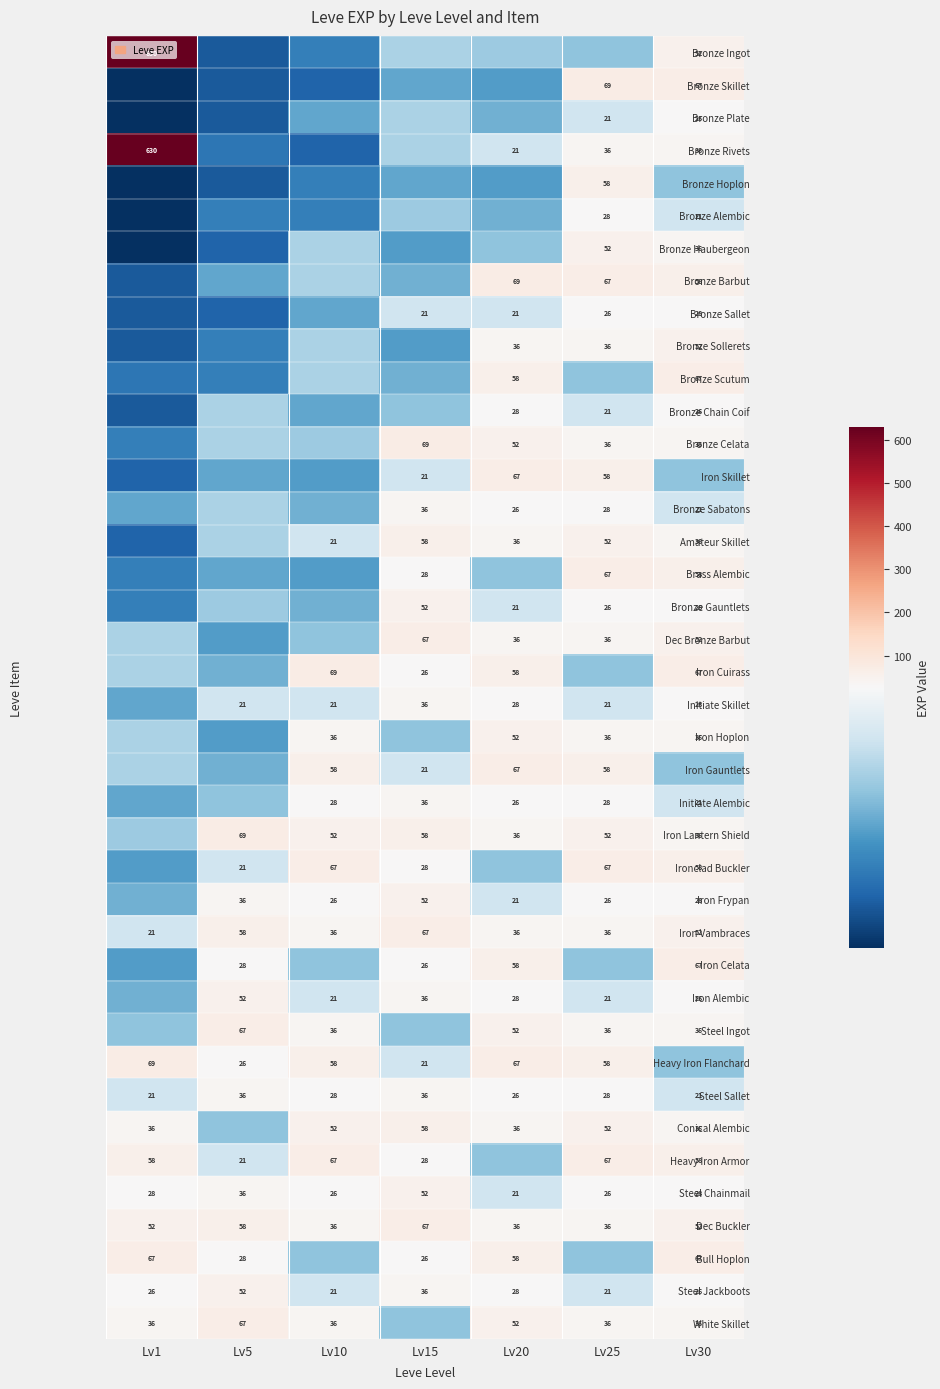

Where is Steel Chainmail nearest to the value 36?

Lv5